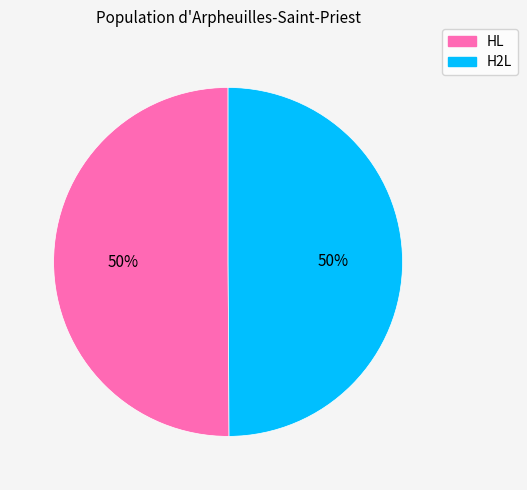

True or false: H2L accounts for 62% of the total.

False